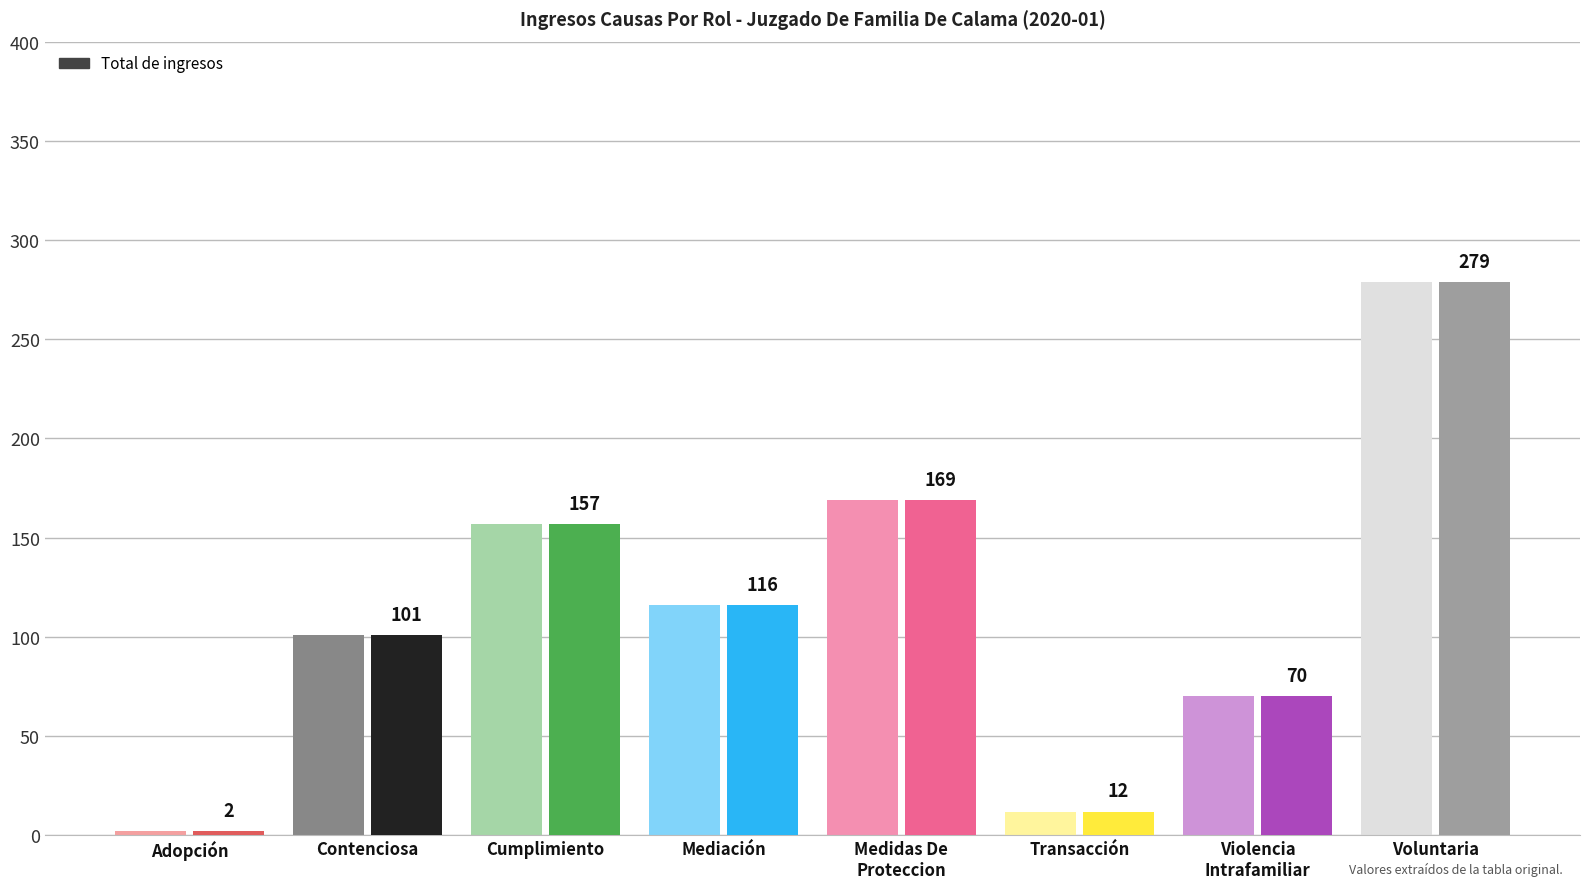

Rank the categories by value from lowest to highest.

Adopción, Transacción, Violencia
Intrafamiliar, Contenciosa, Mediación, Cumplimiento, Medidas De
Proteccion, Voluntaria